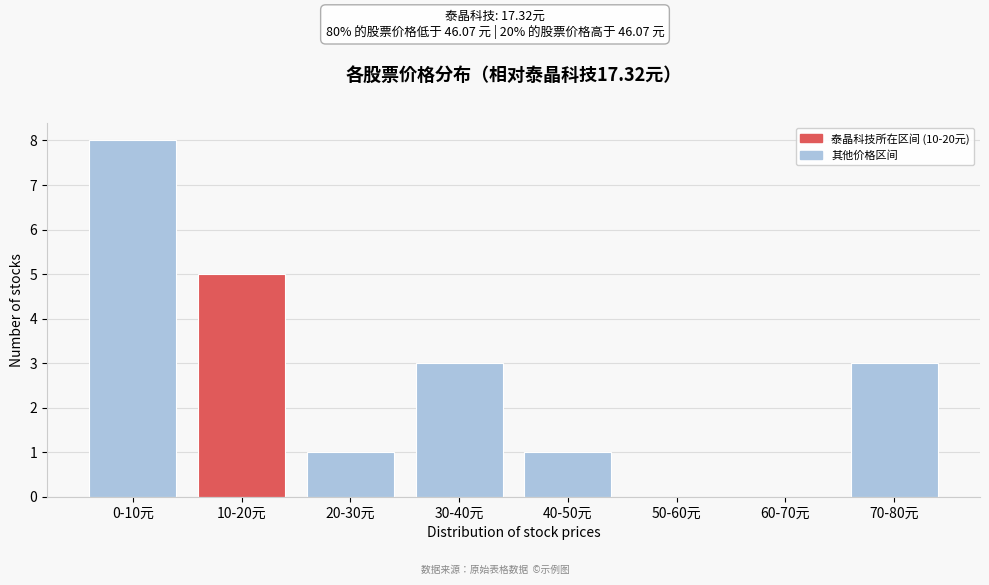

Reading left to right, what are all the values shown in this chart?

0-10元=8	10-20元=5	20-30元=1	30-40元=3	40-50元=1	50-60元=0	60-70元=0	70-80元=3